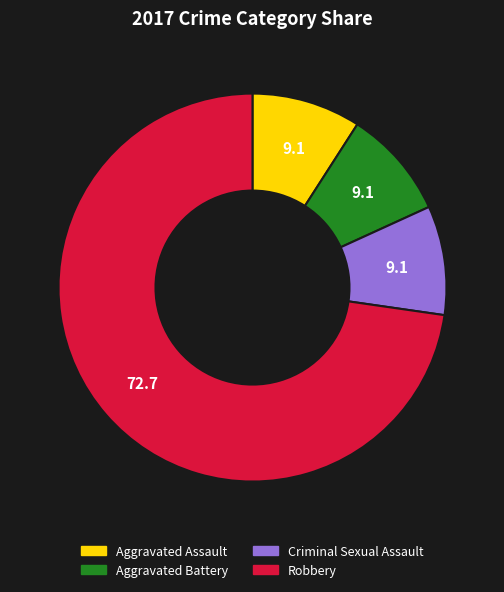

Is the sum of Aggravated Battery and Aggravated Assault greater than half?

No